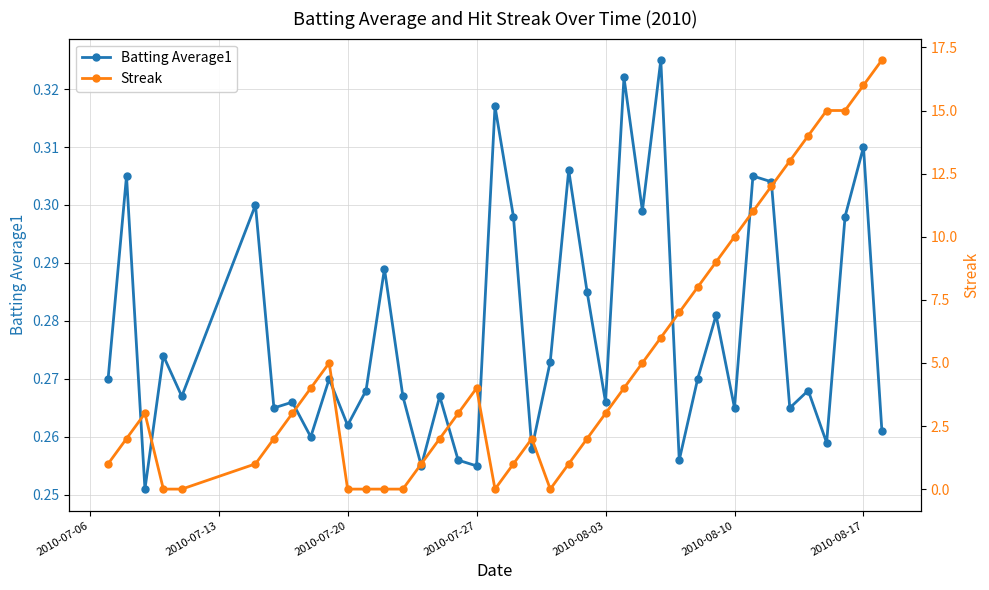

True or false: Batting Average1 has more than 0 interior local peaks.

True